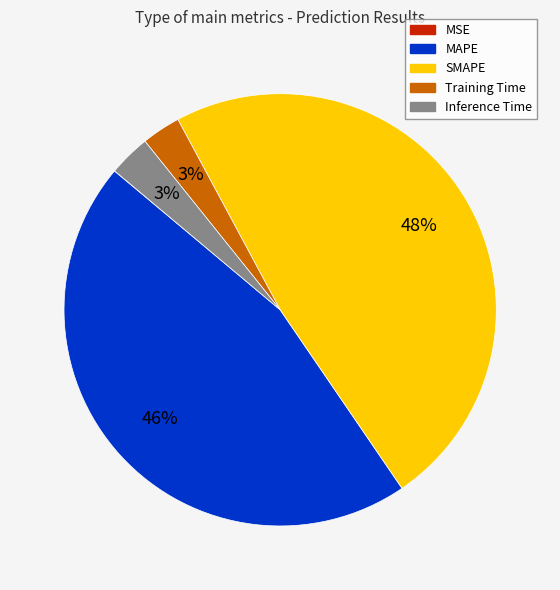

What is the largest slice in the pie chart?

SMAPE